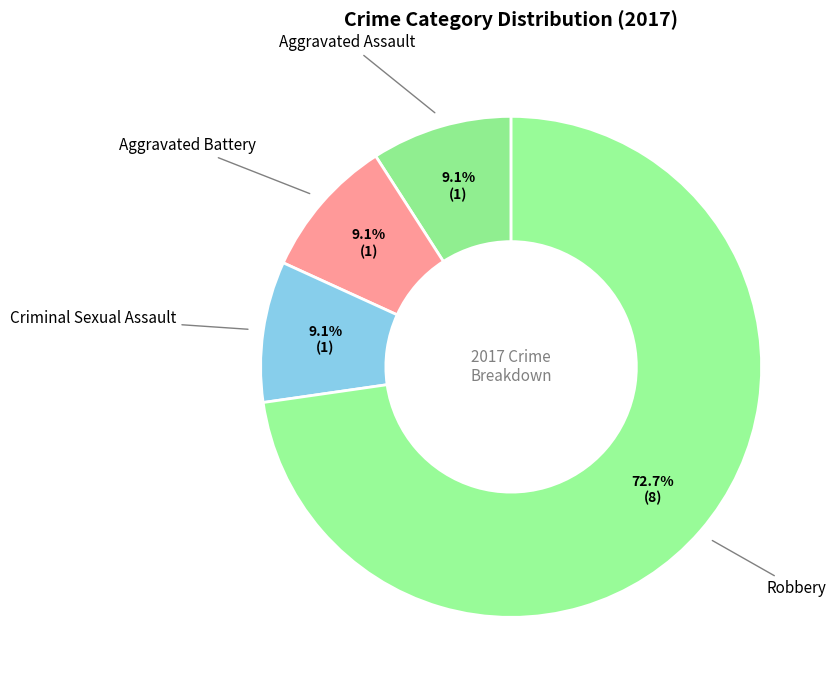

How many slices are in this pie chart?

4